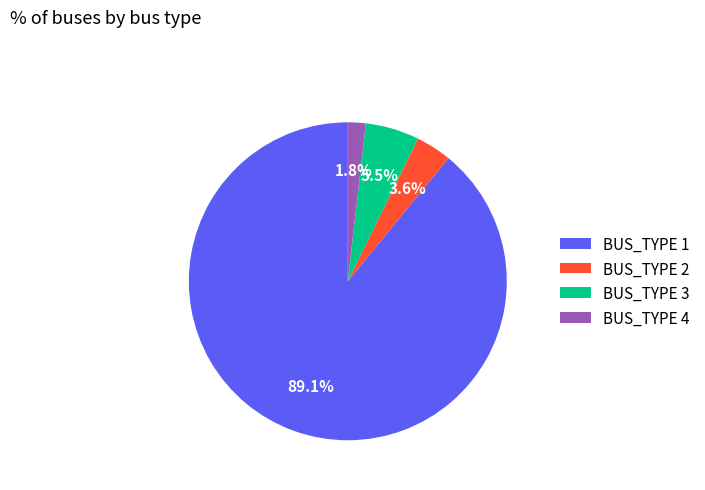

Rank the categories by value from lowest to highest.

BUS_TYPE 4, BUS_TYPE 2, BUS_TYPE 3, BUS_TYPE 1